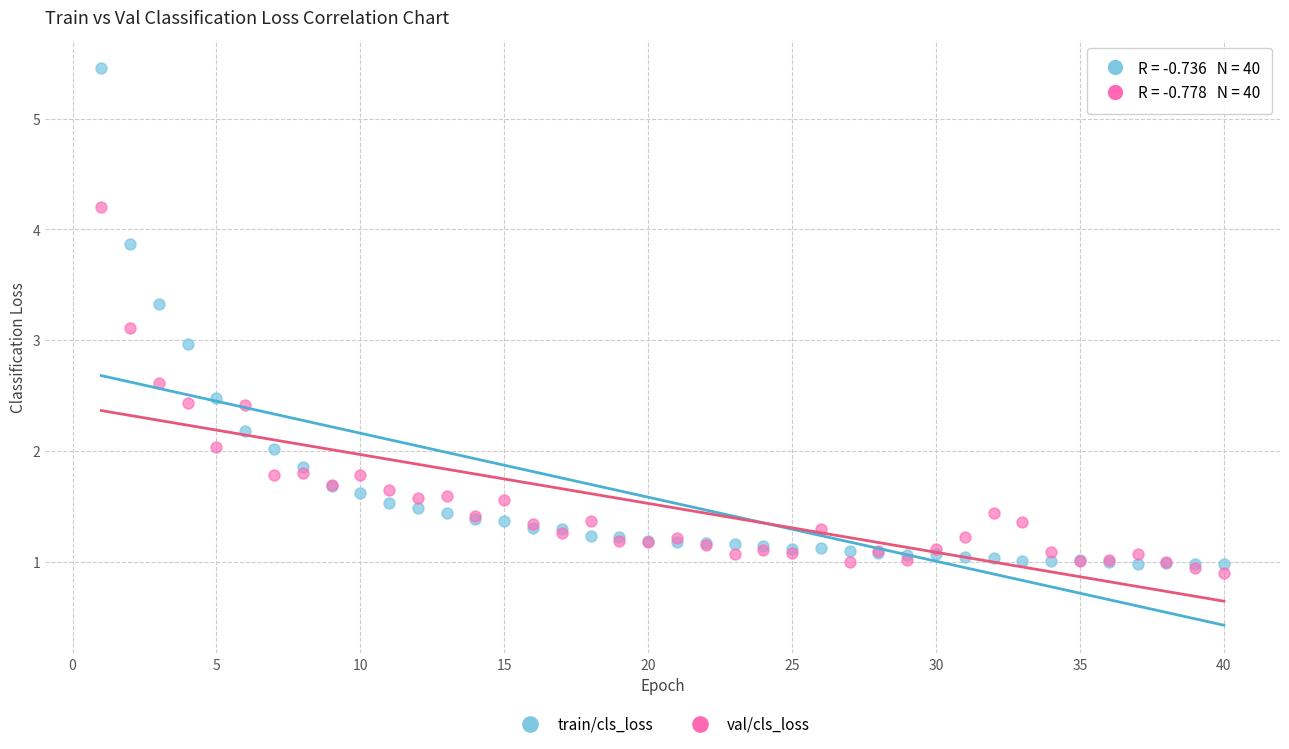

Which series has the widest spread of Y values?

train/cls_loss